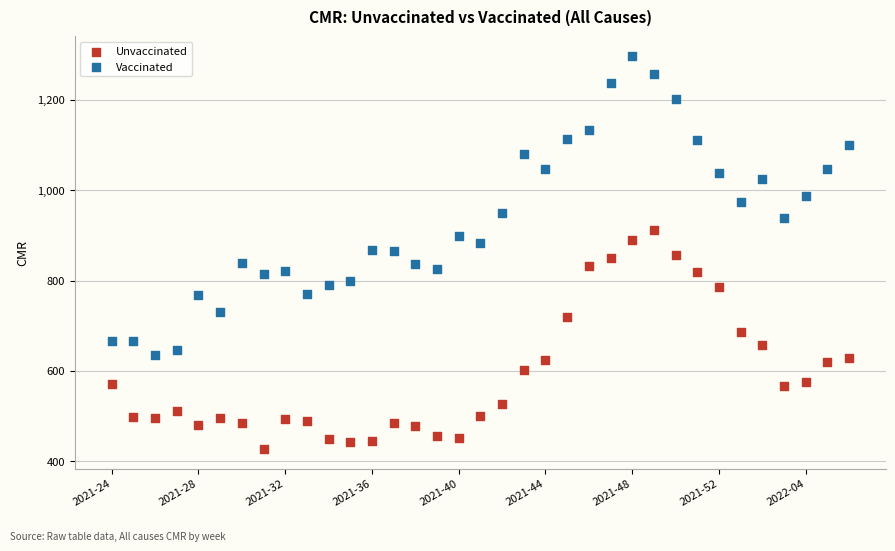

Which series contains the lowest Y value?

Unvaccinated